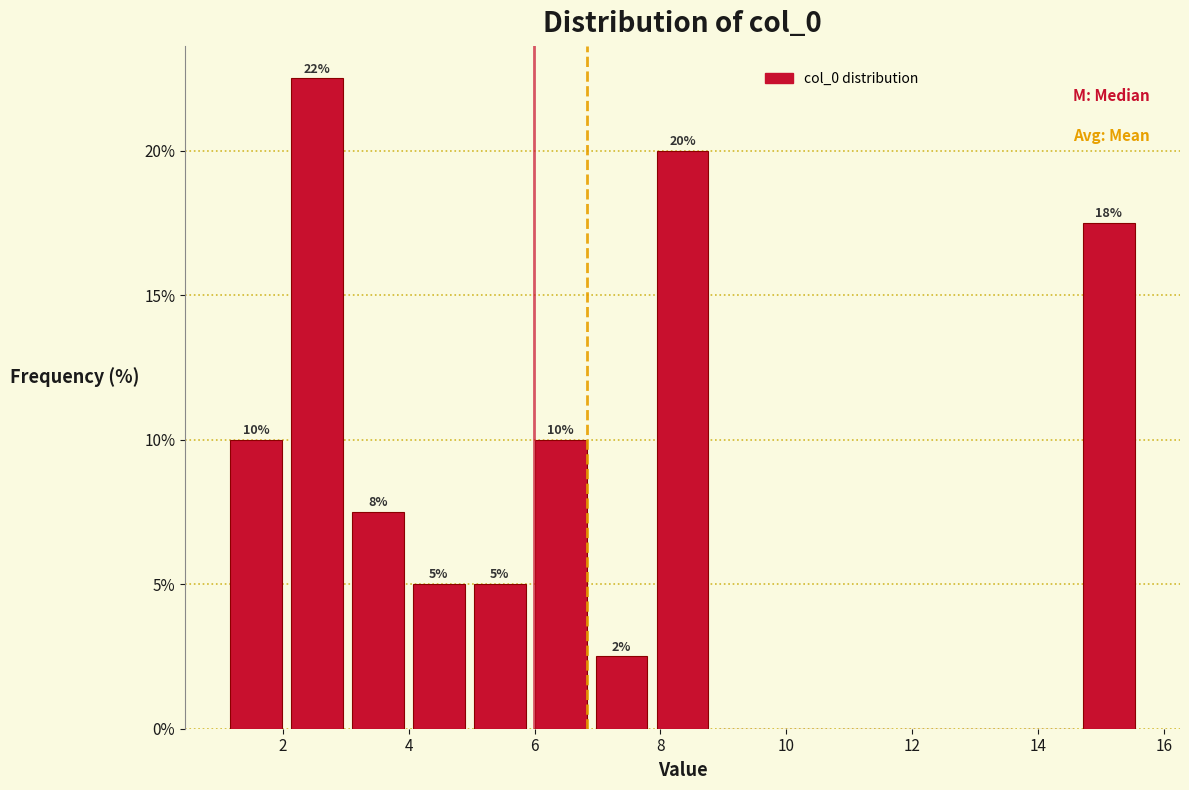

Over which range of the x-axis is the bar tallest?

2.0 to 3.0